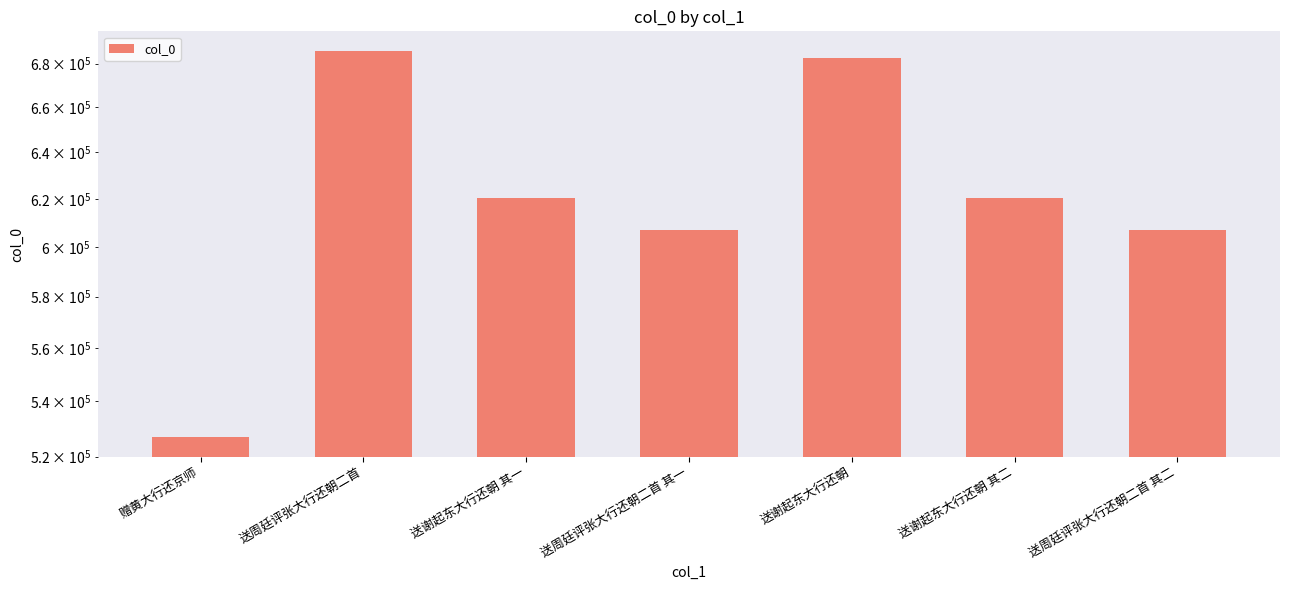

Where is the data nearest to the value 606444?

送周廷评张大行还朝二首 其一